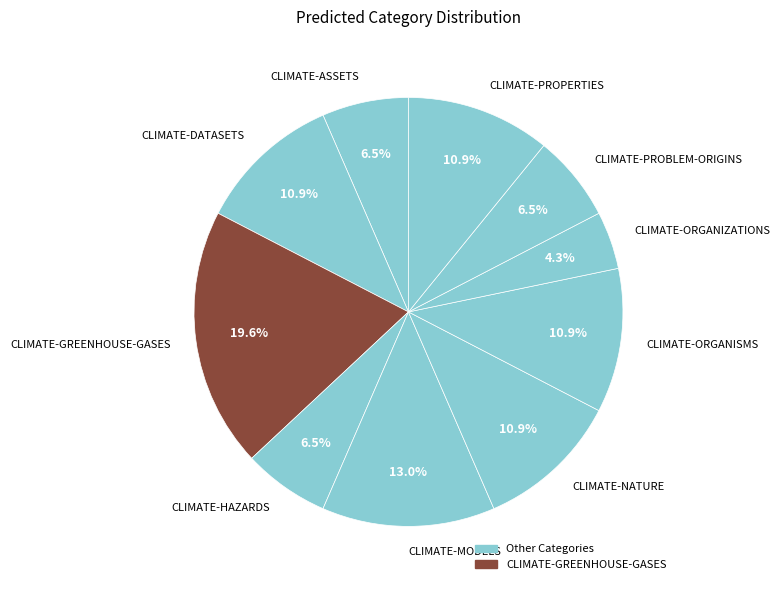

Which category has the smallest portion of the pie?

CLIMATE-ORGANIZATIONS